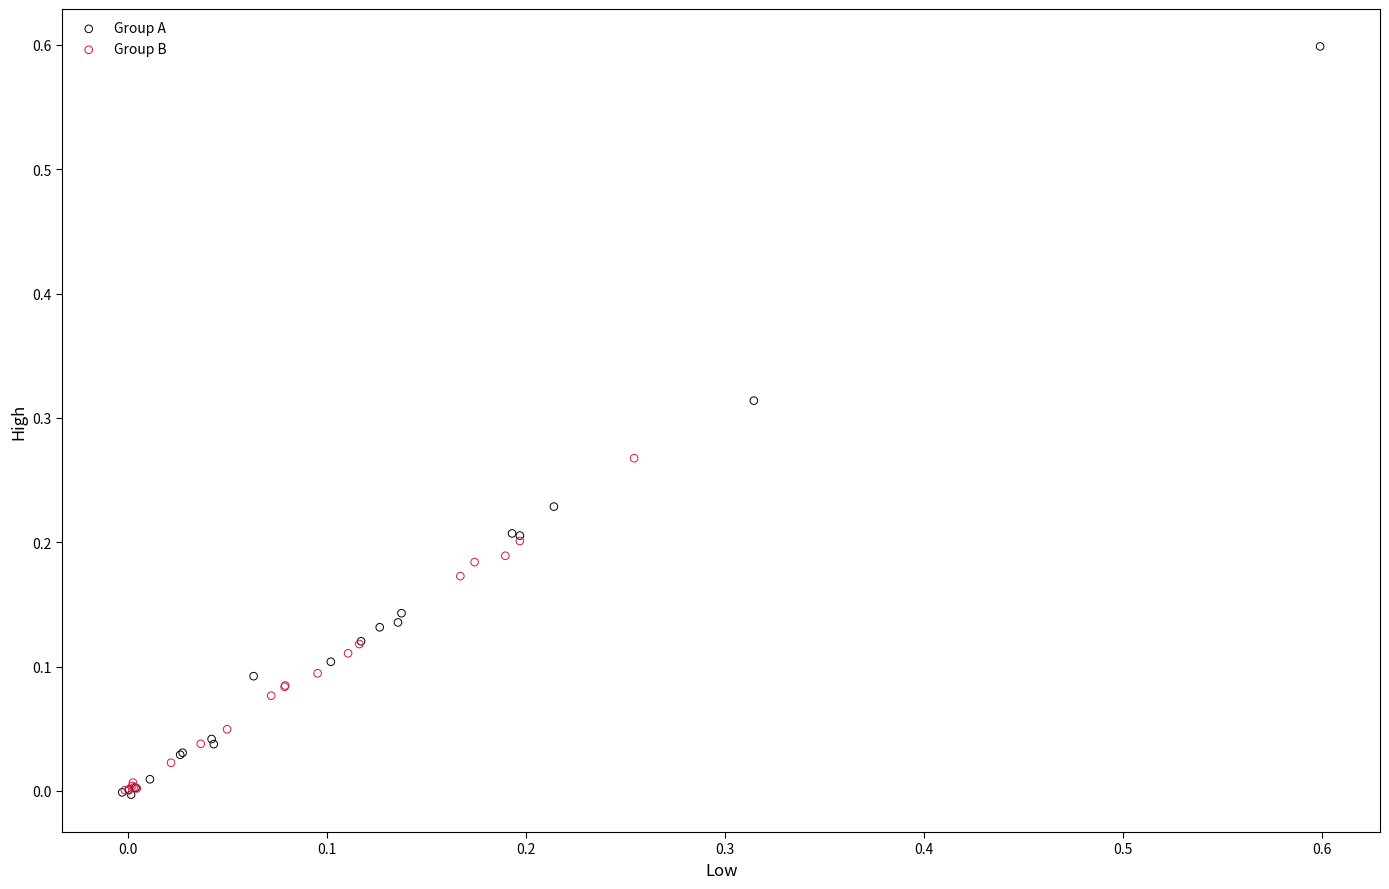

Which series has the widest spread of Y values?

Group A